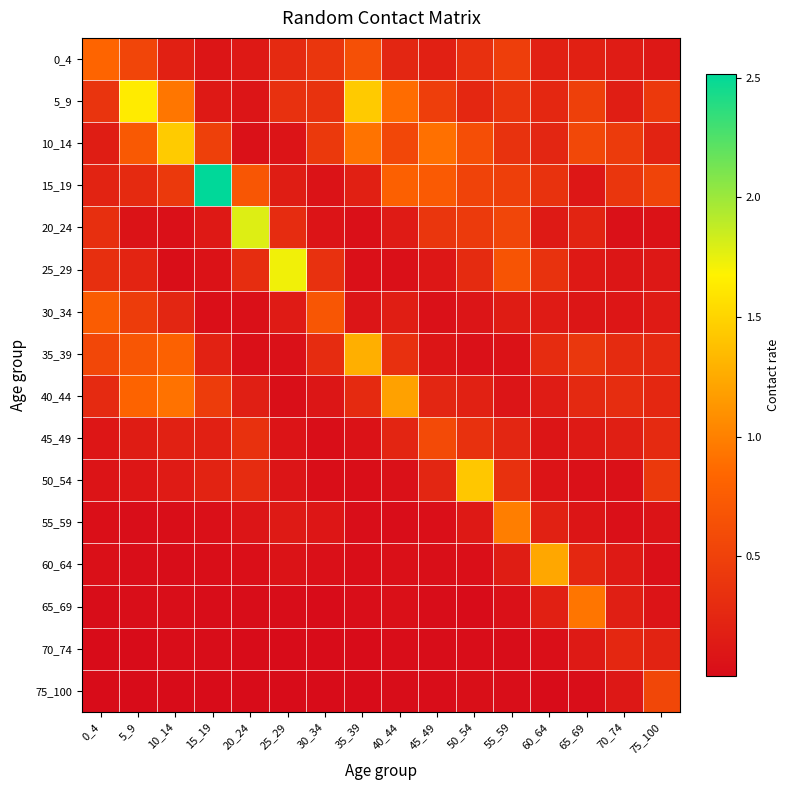

Which series has the widest spread of values?

15_19